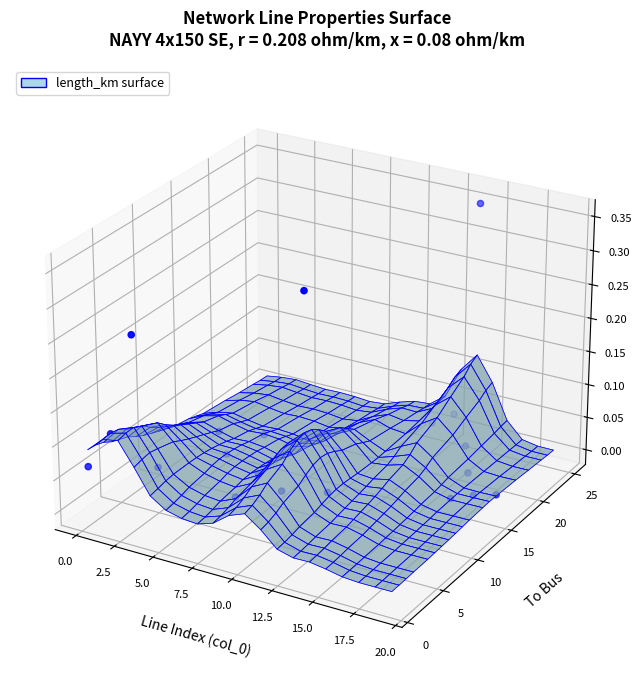

Which has a higher value, 14 or 0.0?

14